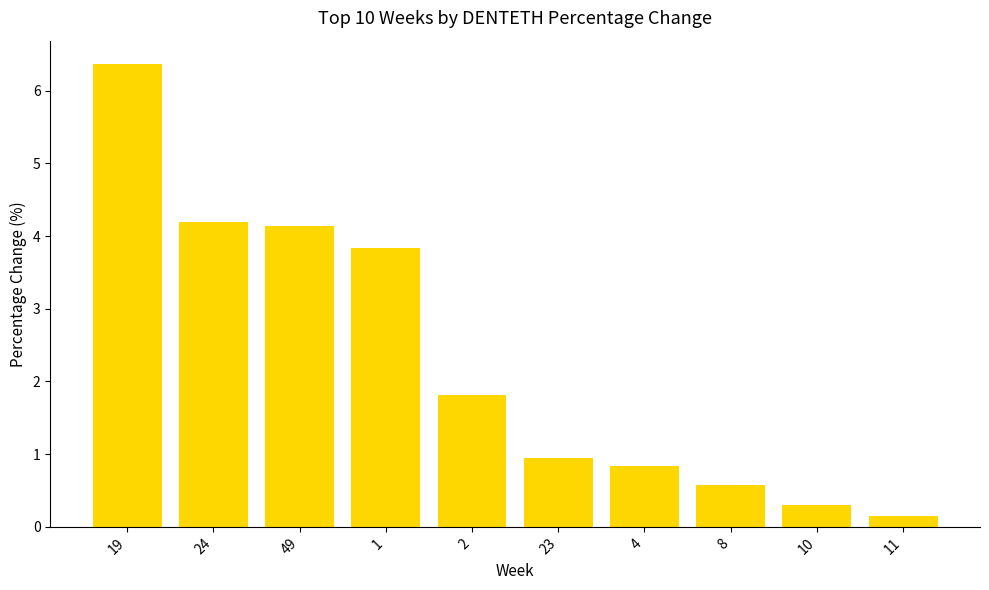

What position from the left is 11?

10